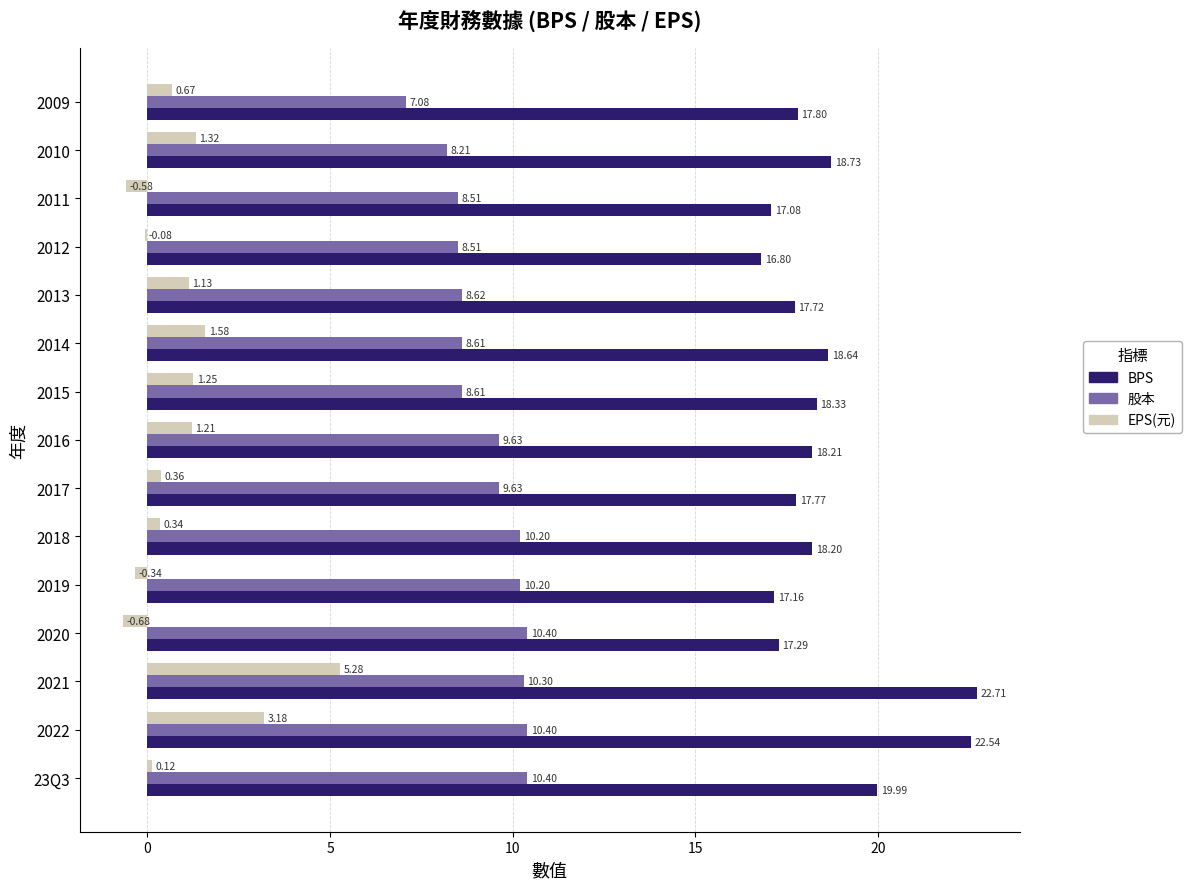

At which label does BPS reach its peak?

2021